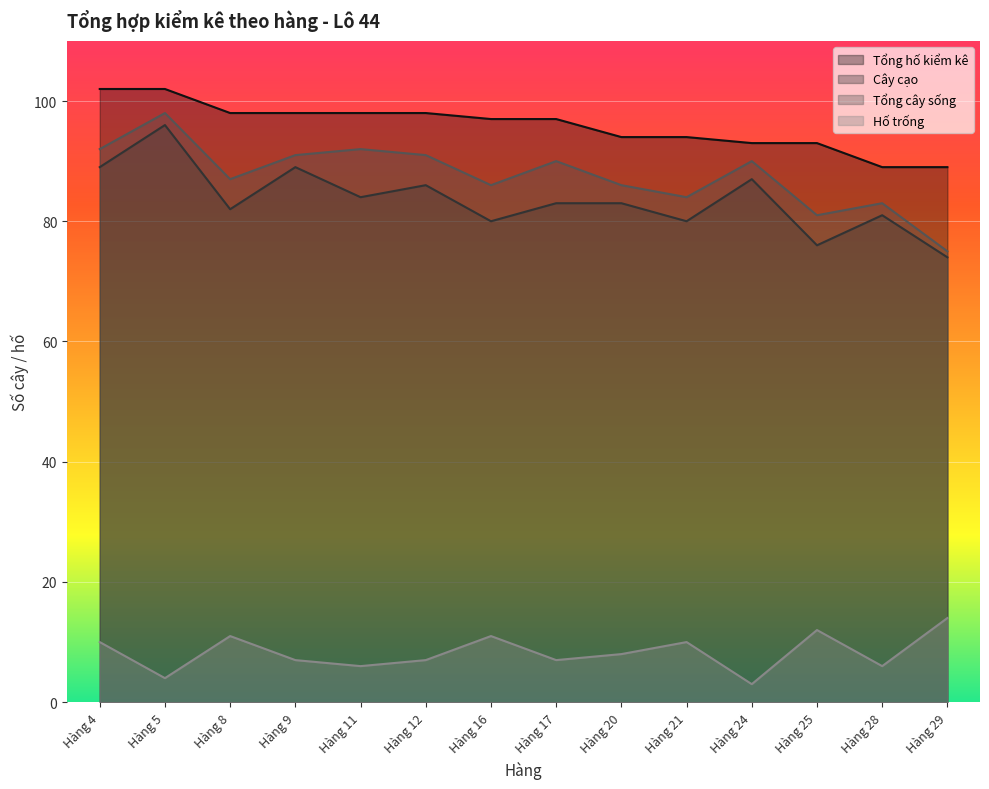

True or false: Tổng cây sống and Tổng hố kiểm kê intersect in this chart.

False